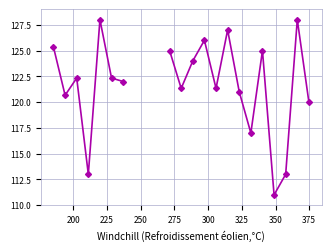

Count the number of data series in this chart.

1